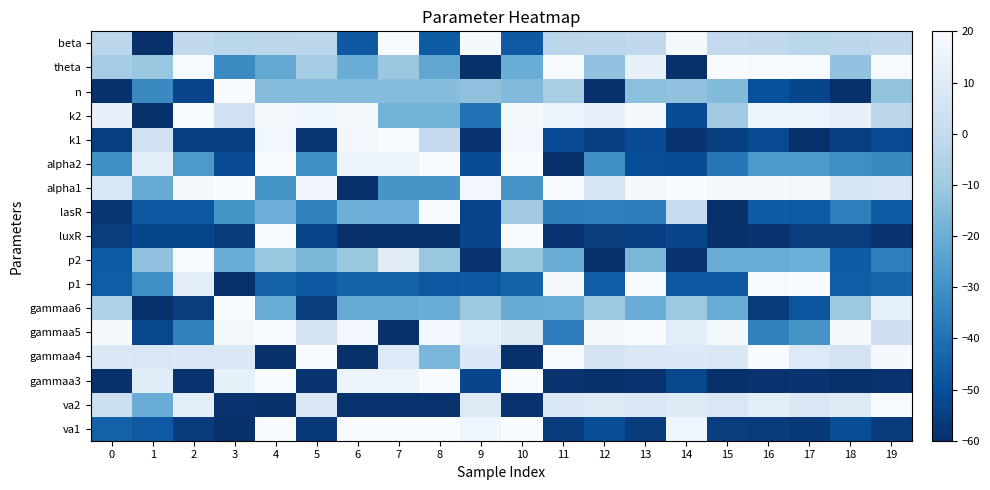

Reading right to left, transcribe all the data shown in this chart.

va1: 19=-56.0	18=-50.8	17=-57.1	16=-56.0	15=-55.9	14=16.6	13=-56.0	12=-50.8	11=-56.0	10=20.0	9=16.6	8=20.0	7=20.0	6=20.0	5=-56.9	4=20.0	3=-60.0	2=-56.0	1=-46.9	0=-44.9
va2: 19=20.0	18=9.7	17=8.5	16=11.9	15=7.8	14=9.6	13=8.5	12=9.7	11=8.5	10=-59.1	9=9.6	8=-59.1	7=-59.1	6=-59.1	5=8.7	4=-60.0	3=-58.9	2=12.0	1=-20.6	0=2.7
gammaa3: 19=-58.9	18=-60.0	17=-58.3	16=-58.9	15=-60.0	14=-52.7	13=-59.1	12=-60.0	11=-58.9	10=20.0	9=-53.1	8=20.0	7=15.4	6=15.6	5=-58.6	4=20.0	3=13.2	2=-58.9	1=10.9	0=-60.0
gammaa4: 19=19.1	18=5.8	17=9.3	16=19.8	15=8.7	14=8.9	13=8.3	12=5.7	11=19.7	10=-60.0	9=8.9	8=-17.0	7=9.2	6=-60.0	5=20.0	4=-60.0	3=8.8	2=8.7	1=8.1	0=8.7
gammaa5: 19=3.4	18=19.1	17=-28.7	16=-35.0	15=18.8	14=11.5	13=20.0	12=19.1	11=-36.3	10=9.5	9=12.5	8=17.6	7=-60.0	6=17.7	5=6.0	4=19.9	3=18.4	2=-34.9	1=-52.5	0=19.1
gammaa6: 19=13.2	18=-10.0	17=-48.5	16=-56.4	15=-20.4	14=-10.1	13=-20.4	12=-10.0	11=-20.4	10=-20.9	9=-10.1	8=-20.4	7=-20.9	6=-20.9	5=-55.7	4=-20.4	3=20.0	2=-55.9	1=-60.0	0=-5.4
p1: 19=-43.5	18=-46.2	17=20.0	16=19.4	15=-47.6	14=-47.7	13=19.5	12=-46.2	11=19.2	10=-44.6	9=-47.7	8=-48.0	7=-44.6	6=-44.6	5=-47.7	4=-44.6	3=-60.0	2=11.9	1=-30.9	0=-46.2
p2: 19=-35.8	18=-46.5	17=-19.9	16=-20.4	15=-20.4	14=-59.0	13=-16.7	12=-60.0	11=-20.2	10=-11.1	9=-59.0	8=-11.1	7=11.1	6=-10.9	5=-16.8	4=-11.1	3=-20.3	2=20.0	1=-12.7	0=-46.8
luxR: 19=-58.9	18=-55.6	17=-55.7	16=-58.9	15=-59.6	14=-53.2	13=-55.3	12=-55.6	11=-58.3	10=20.0	9=-53.2	8=-59.8	7=-60.0	6=-60.0	5=-53.1	4=20.0	3=-56.0	2=-53.1	1=-53.1	0=-55.6
lasR: 19=-46.5	18=-35.7	17=-46.6	16=-46.5	15=-60.0	14=0.9	13=-36.1	12=-35.7	11=-36.1	10=-9.5	9=-53.5	8=20.0	7=-19.4	6=-19.4	5=-34.4	4=-19.4	3=-29.2	2=-47.8	1=-48.0	0=-57.7
alpha1: 19=8.1	18=7.4	17=18.6	16=18.9	15=18.8	14=20.0	13=18.9	12=7.4	11=20.0	10=-28.7	9=17.9	8=-28.7	7=-28.7	6=-60.0	5=17.4	4=-29.2	3=19.7	2=18.9	1=-21.0	0=7.7
alpha2: 19=-32.3	18=-30.9	17=-27.3	16=-27.5	15=-38.1	14=-51.1	13=-50.7	12=-30.9	11=-60.0	10=20.0	9=-51.1	8=20.0	7=15.7	6=16.1	5=-30.9	4=20.0	3=-51.6	2=-27.5	1=11.3	0=-30.9
k1: 19=-51.8	18=-55.2	17=-60.0	16=-51.5	15=-55.0	14=-58.3	13=-51.3	12=-55.2	11=-51.4	10=17.6	9=-58.3	8=-0.2	7=20.0	6=17.6	5=-58.1	4=17.6	3=-55.3	2=-55.0	1=4.3	0=-55.2
k2: 19=-2.5	18=14.1	17=15.4	16=15.6	15=-9.2	14=-51.1	13=18.6	12=14.1	11=15.6	10=18.9	9=-39.7	8=-18.1	7=-18.1	6=19.0	5=16.5	4=18.9	3=3.8	2=20.0	1=-60.0	0=14.1
n: 19=-12.2	18=-60.0	17=-52.9	16=-50.3	15=-15.1	14=-13.1	13=-13.5	12=-60.0	11=-7.4	10=-15.4	9=-13.1	8=-14.7	7=-14.6	6=-14.7	5=-14.7	4=-14.7	3=20.0	2=-53.6	1=-32.2	0=-60.0
theta: 19=19.4	18=-12.4	17=19.5	16=19.4	15=20.0	14=-60.0	13=14.0	12=-12.4	11=19.4	10=-20.1	9=-60.0	8=-22.3	7=-10.5	6=-20.3	5=-8.4	4=-21.6	3=-32.0	2=19.4	1=-11.1	0=-8.4
beta: 19=-1.0	18=-2.3	17=-3.1	16=-1.0	15=-0.7	14=19.0	13=-1.0	12=-2.3	11=-2.7	10=-47.1	9=19.0	8=-46.4	7=20.0	6=-47.3	5=-2.3	4=-2.6	3=-2.9	2=-1.0	1=-60.0	0=-2.4